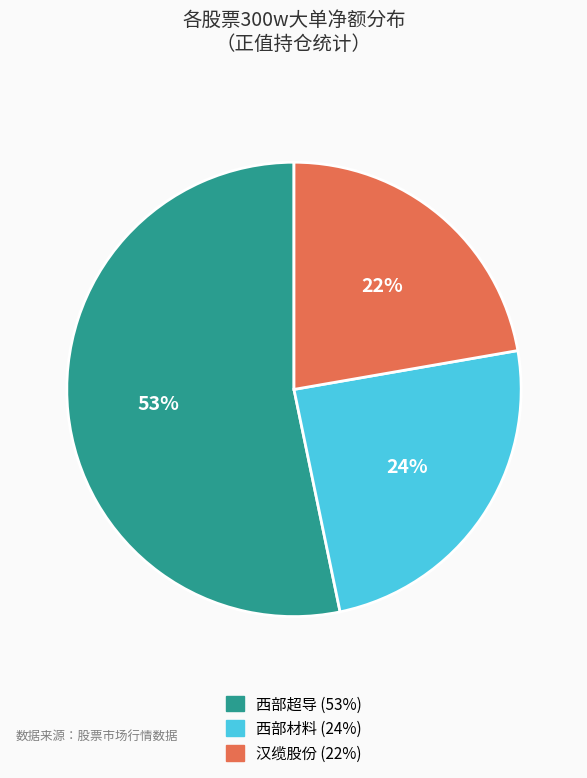

Is there any slice that represents more than half of the pie?

Yes